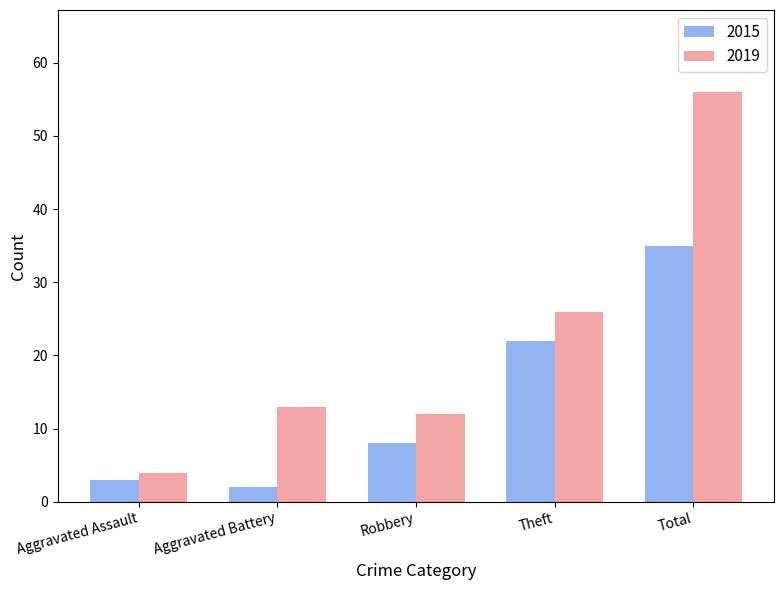

Rank the series at Total from lowest to highest value.

2015, 2019